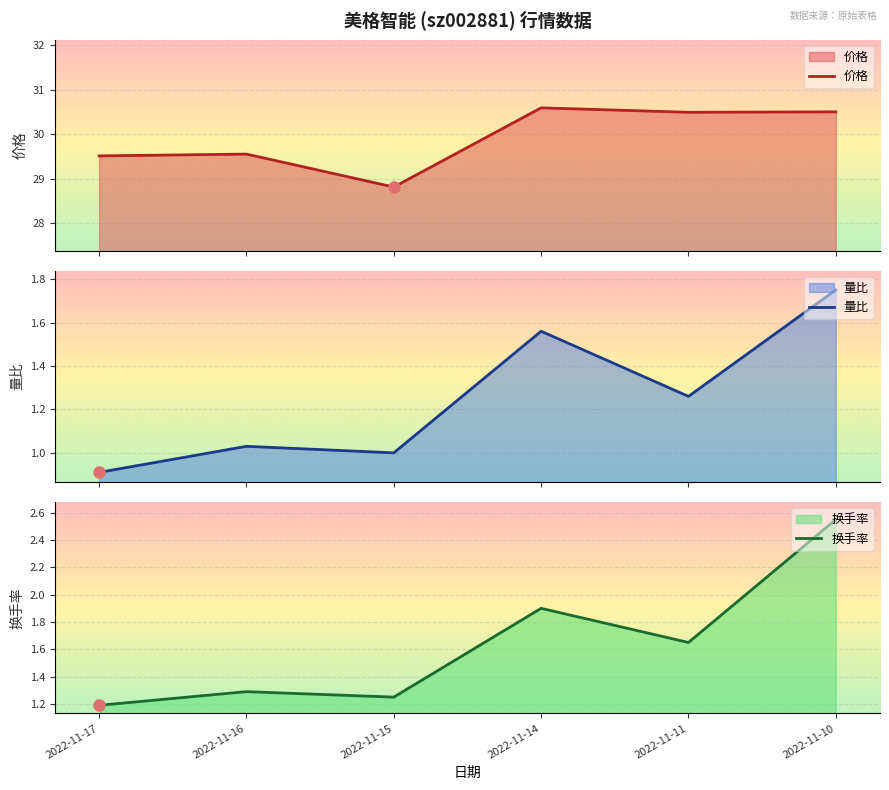

What is the difference between the second highest and second lowest values in the 价格 series?

1.0